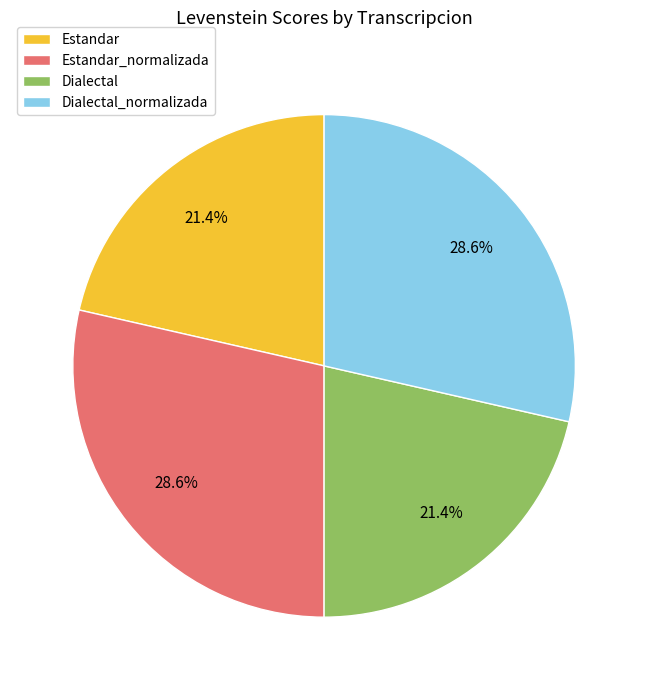

What percentage do Dialectal_normalizada and Dialectal together represent?

50.0%